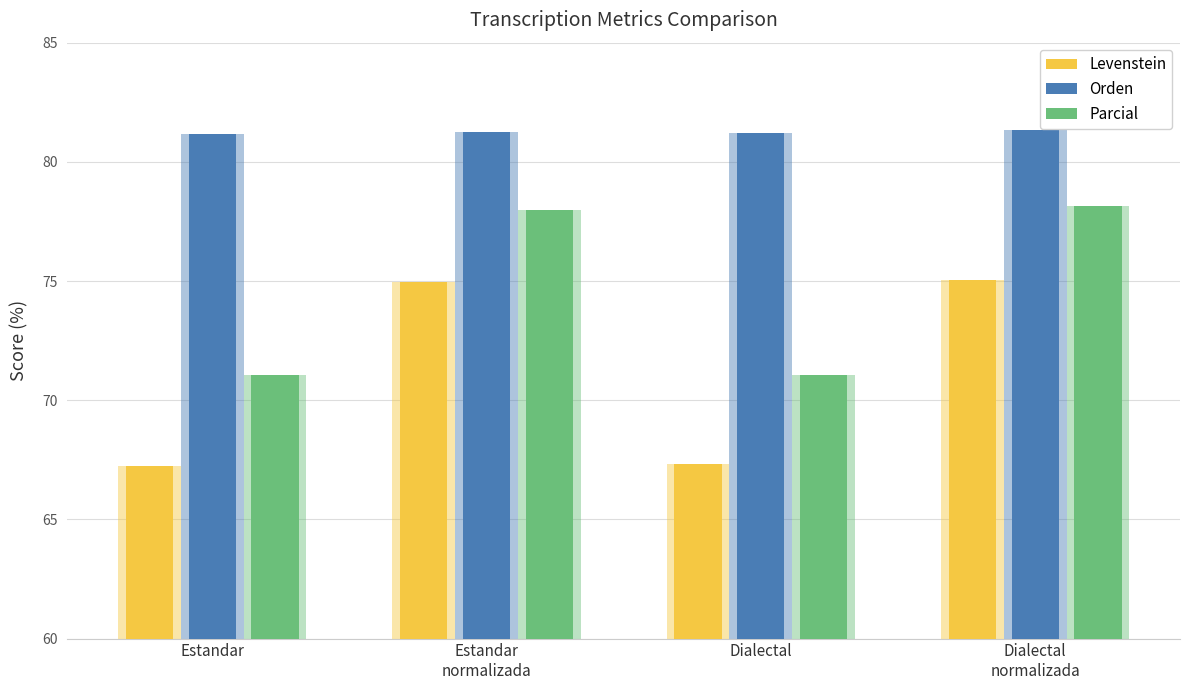

Which series has the widest spread of values?

Levenstein